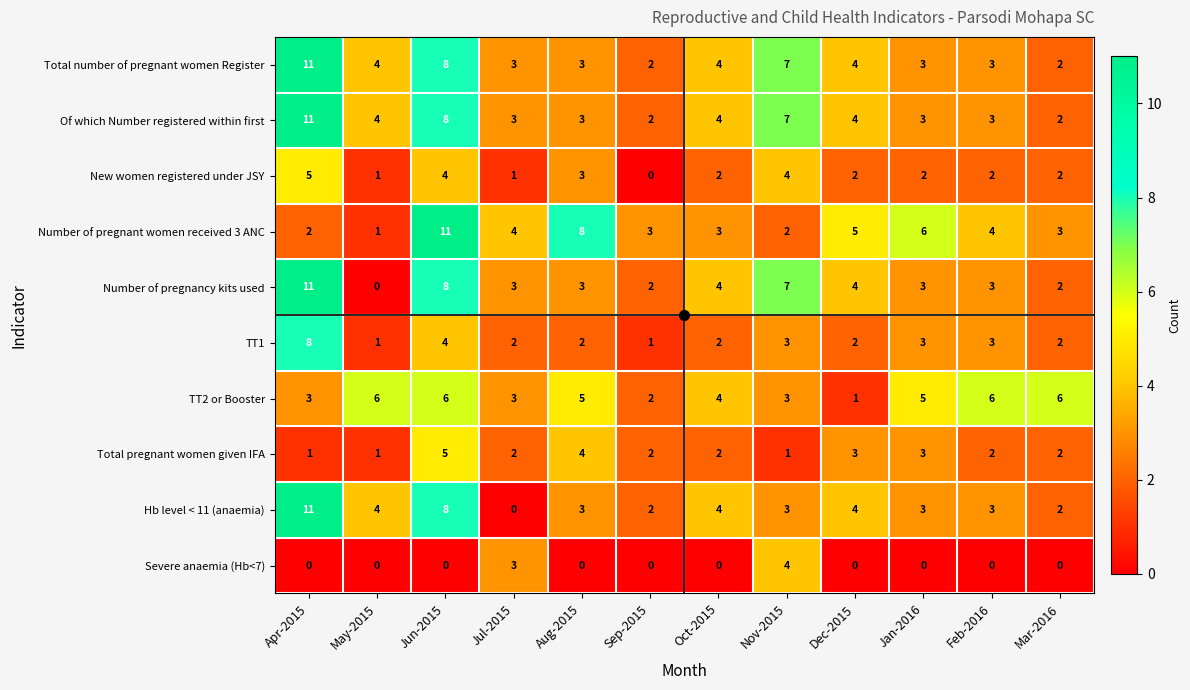

What is the spread (max minus min) of values at Aug-2015?

8